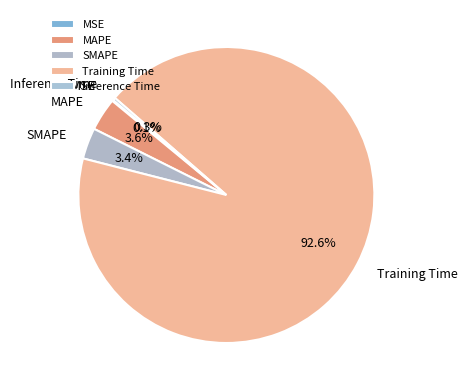

The MAPE slice represents 11% of the pie. True or false?

False